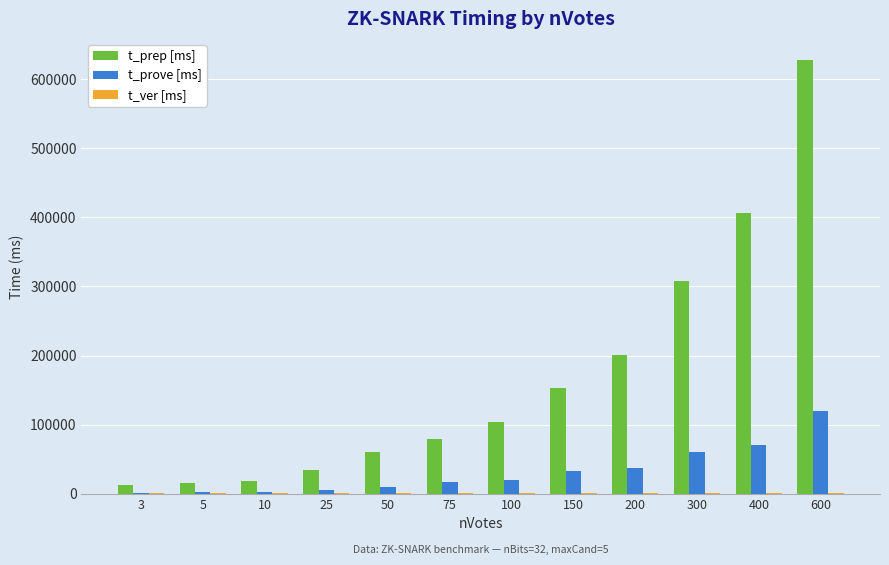

The value of t_prep [ms] at 600 is 627035. True or false?

True